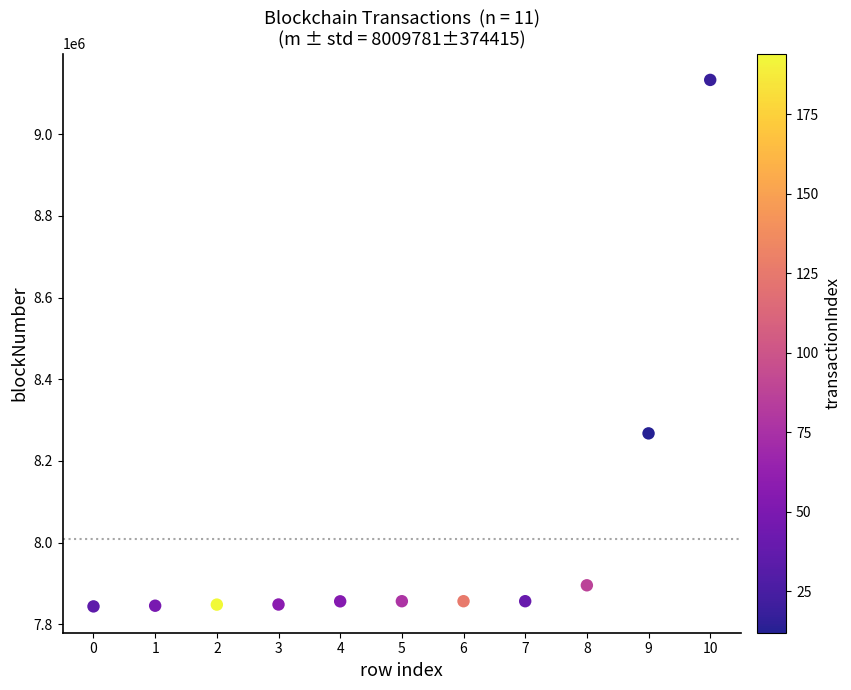

What is the average Y value?

8009781